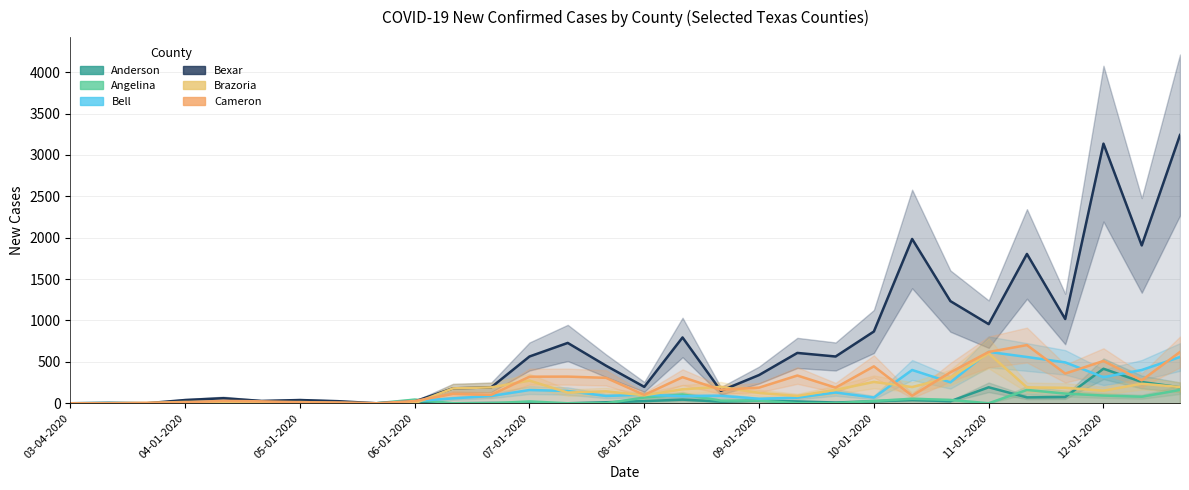

How many interior local valleys does the Brazoria series have?

6